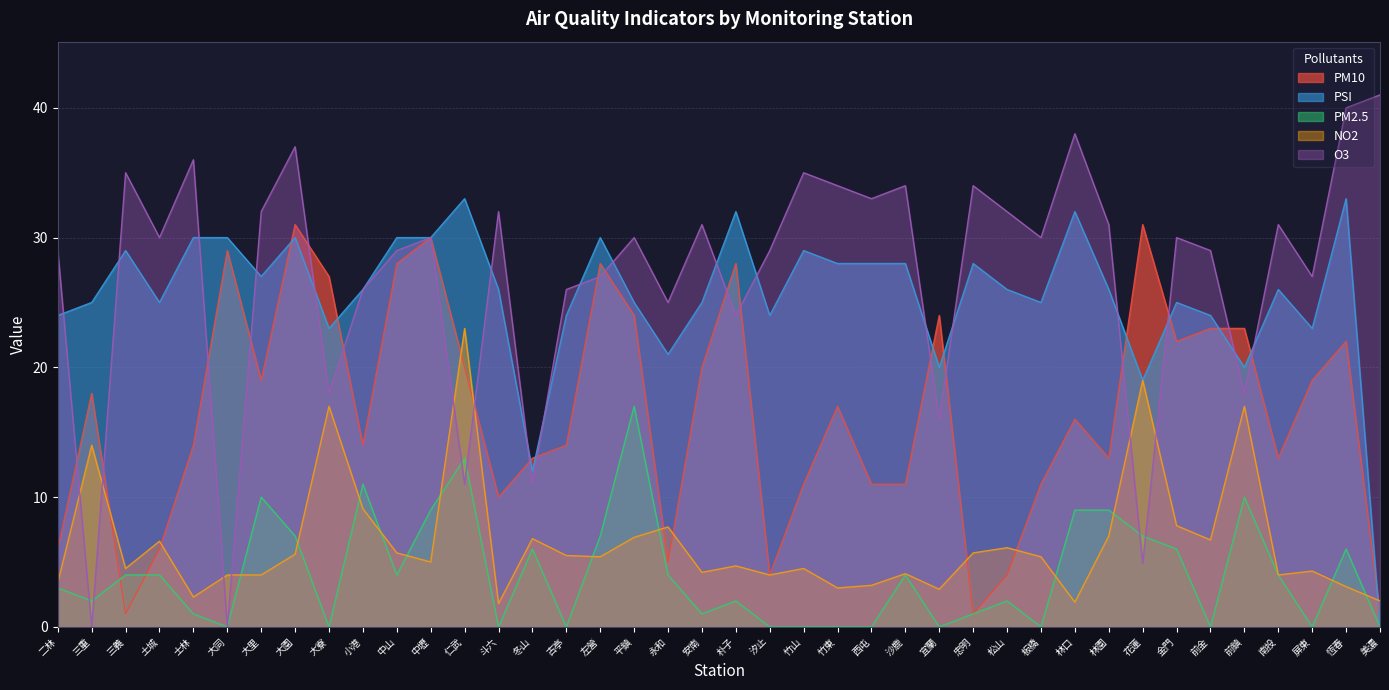

True or false: PSI and PM10 intersect in this chart.

True